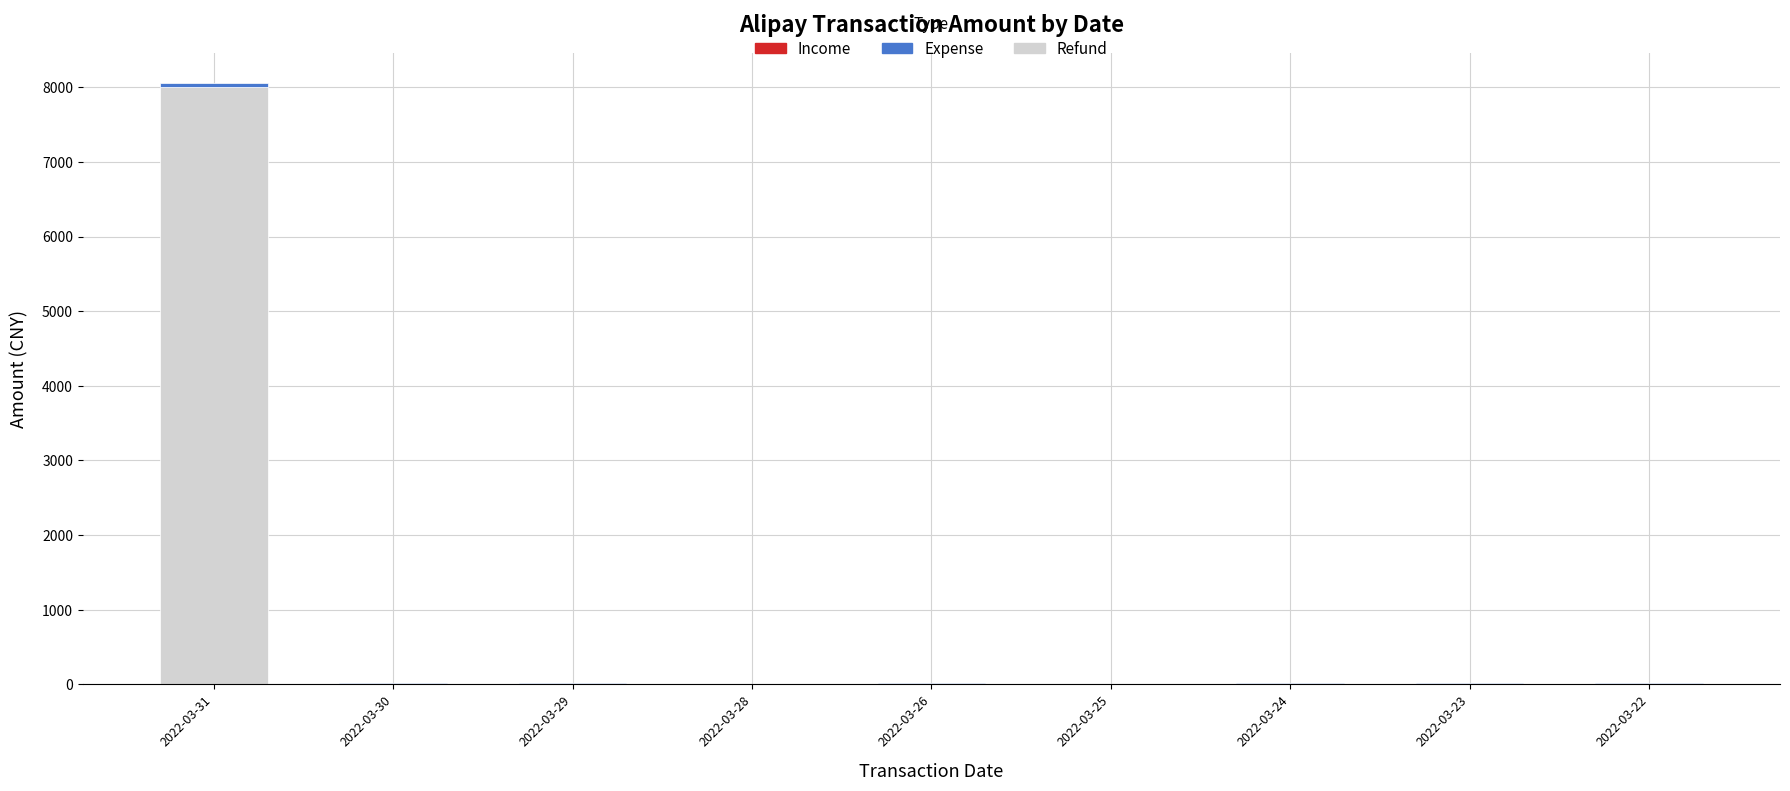

What is the total value across all series at 2022-03-24?

20.6